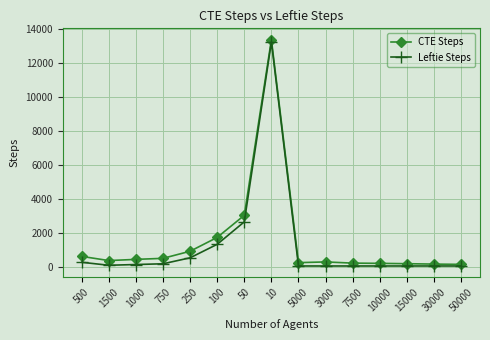

Which series changed the most between 10 and 5000?

Leftie Steps